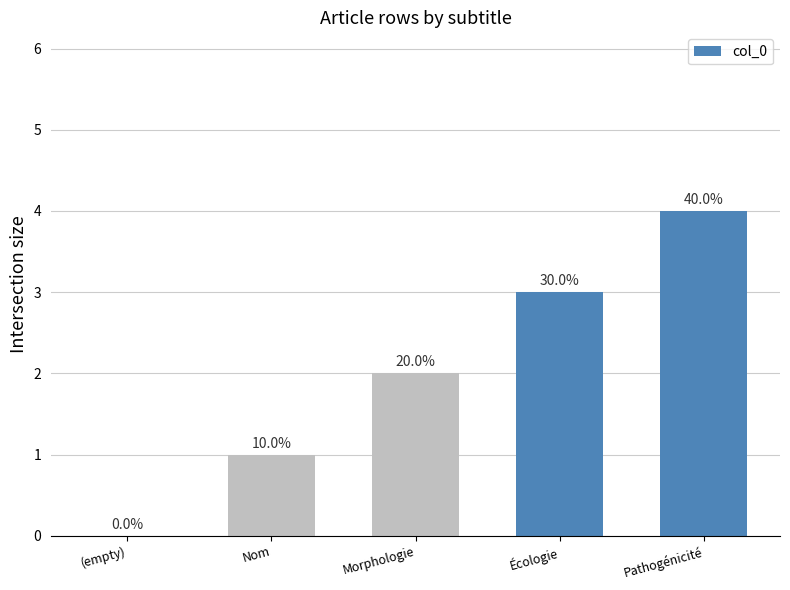

Are the bars horizontal?

No